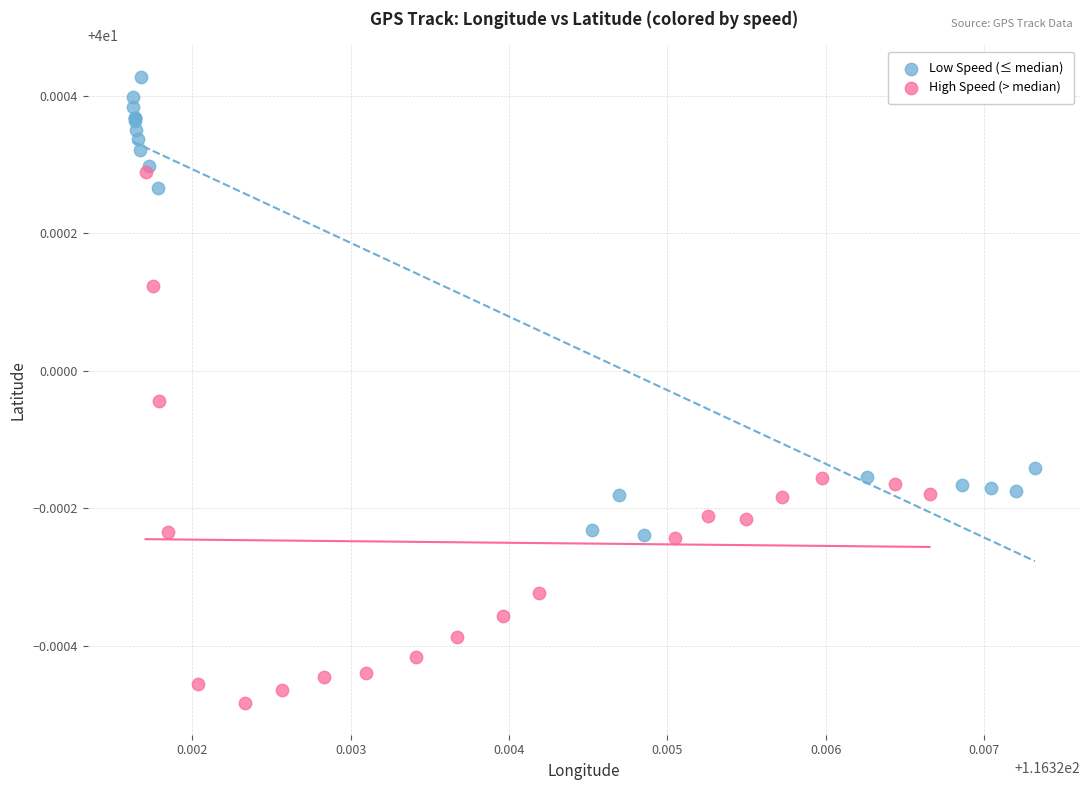

Which series has the largest Y range (max minus min)?

High Speed (> median)